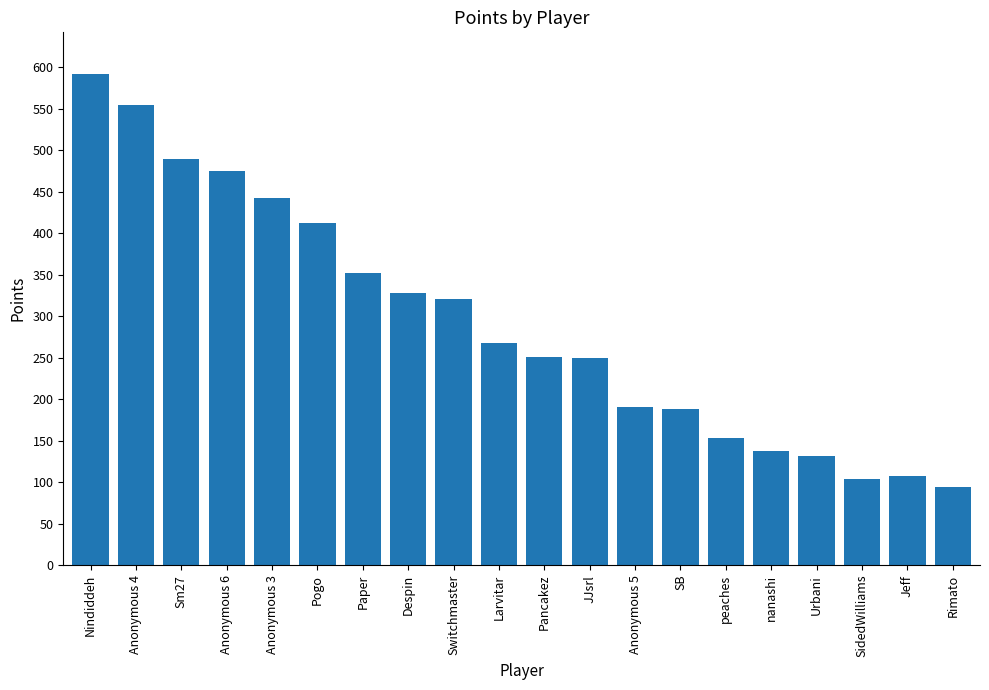

What is the difference between the maximum and second lowest values?

488